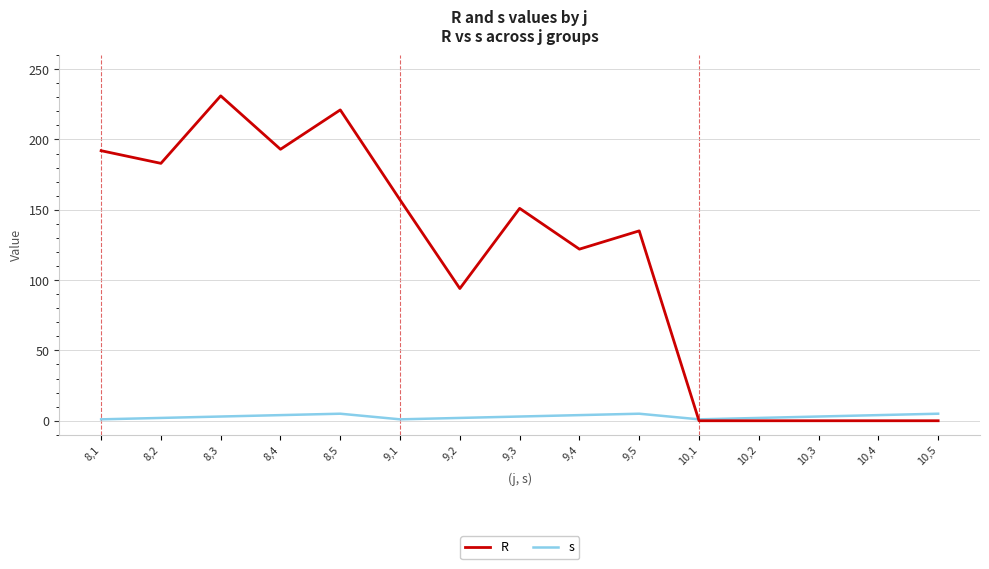

What is the maximum value shown in the chart?

231